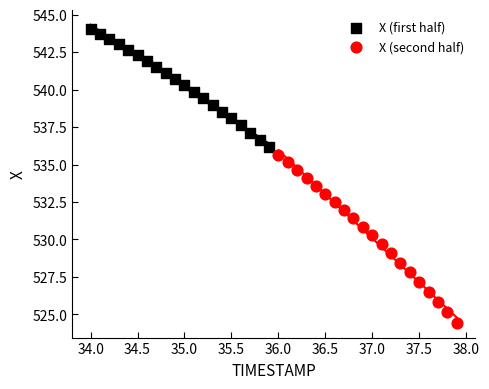

Which series reaches the maximum Y coordinate?

X (first half)